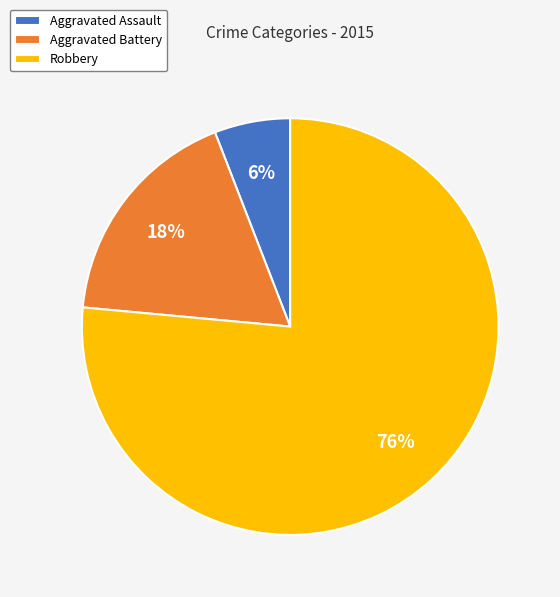

Rank the categories by value from highest to lowest.

Robbery, Aggravated Battery, Aggravated Assault